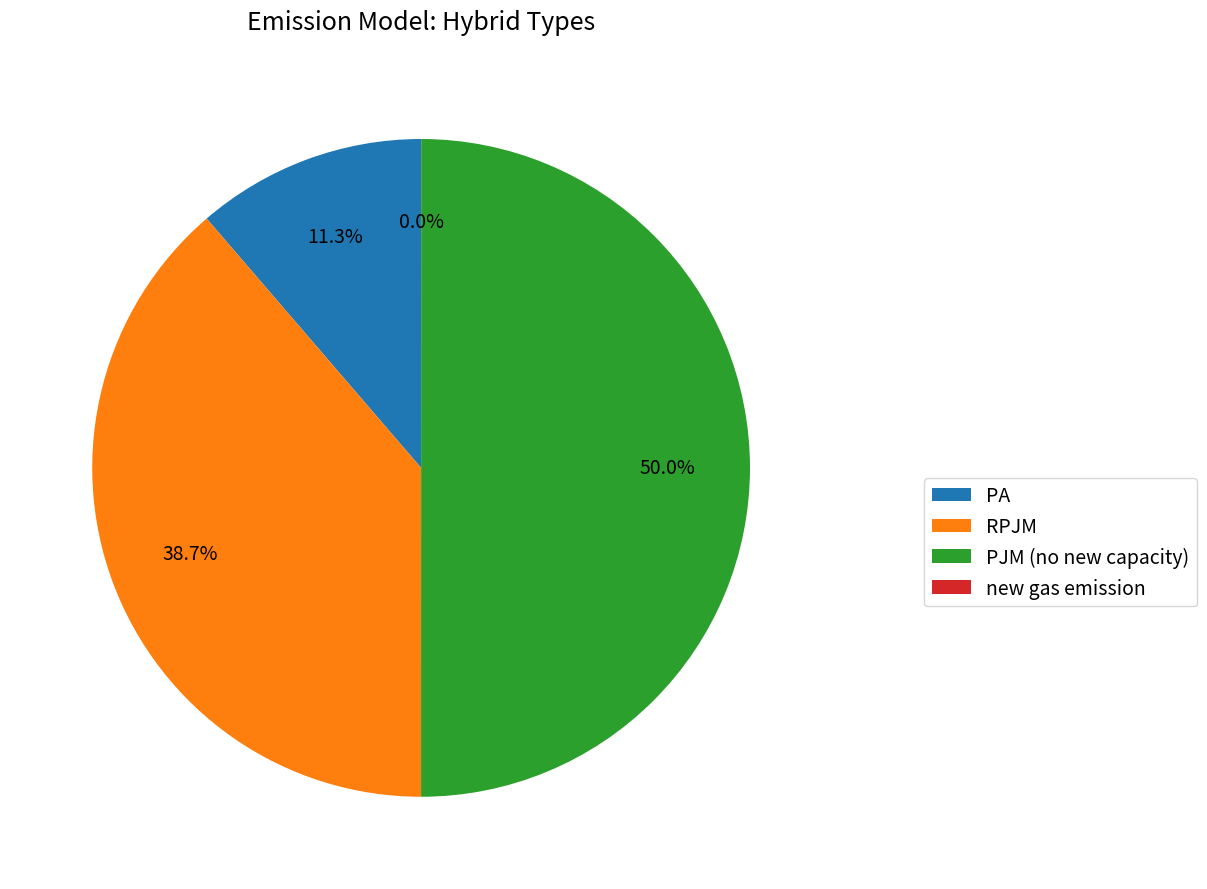

Does RPJM represent more than half of the total?

No